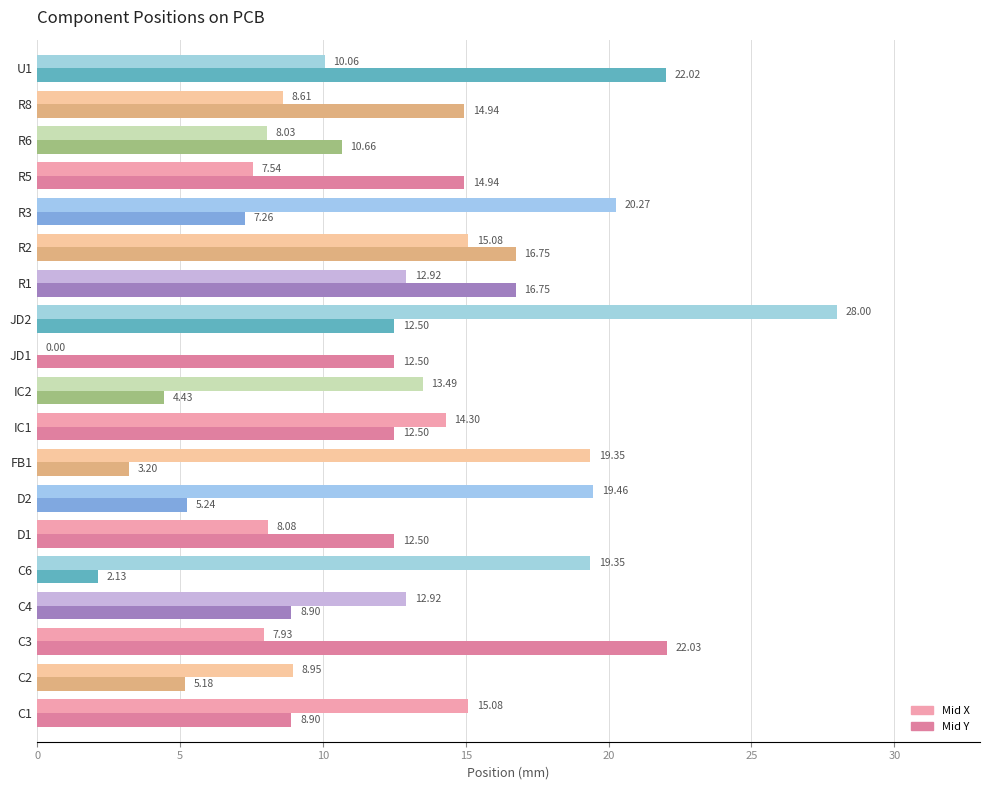

Which series has the largest range (max minus min)?

Mid X